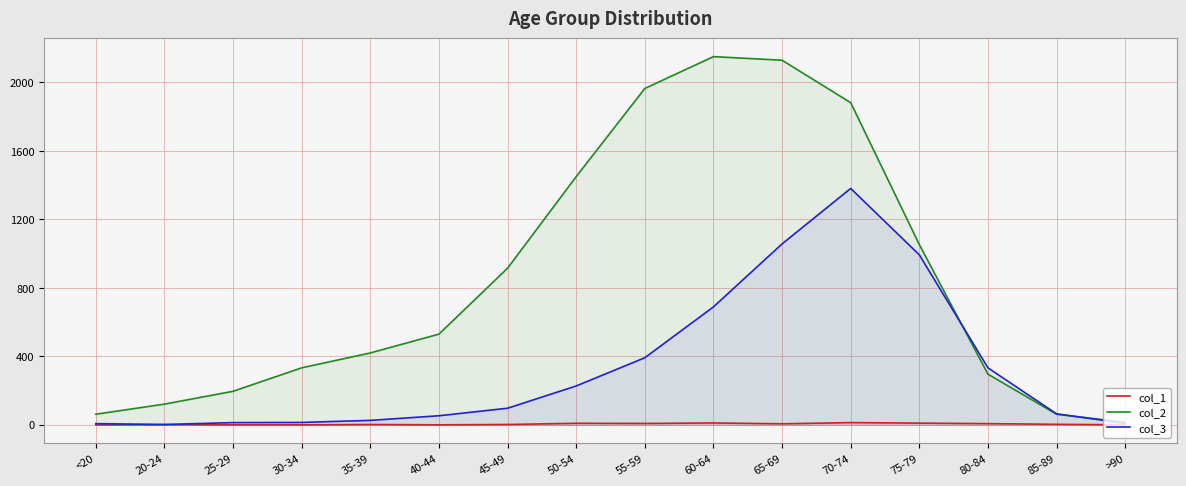

At which category does col_3 reach its first local valley?

20-24